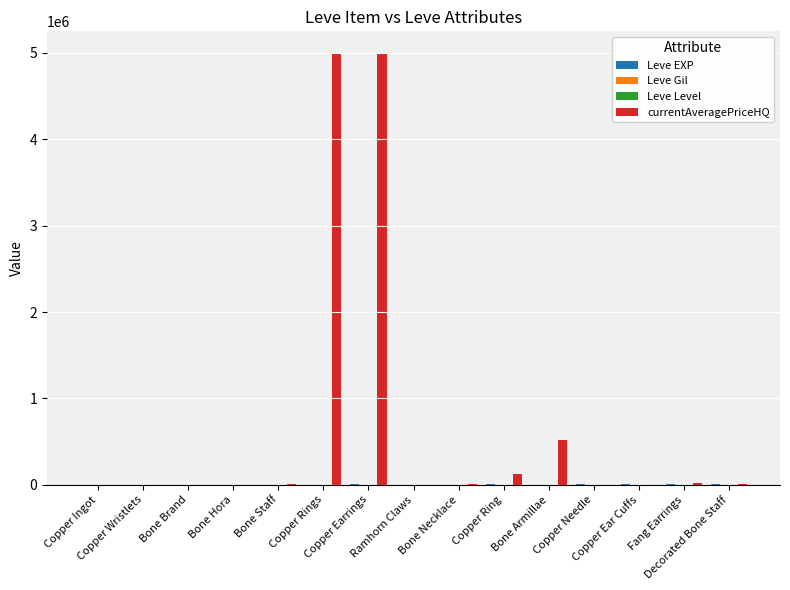

What is the maximum value shown in the chart?

5000442